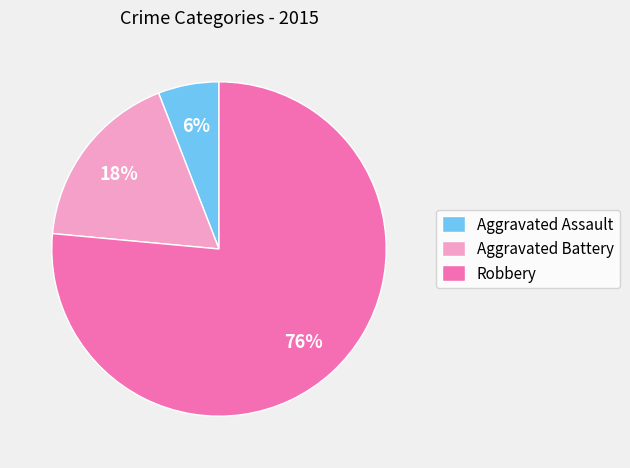

To the nearest percent, what portion does Robbery represent?

76%